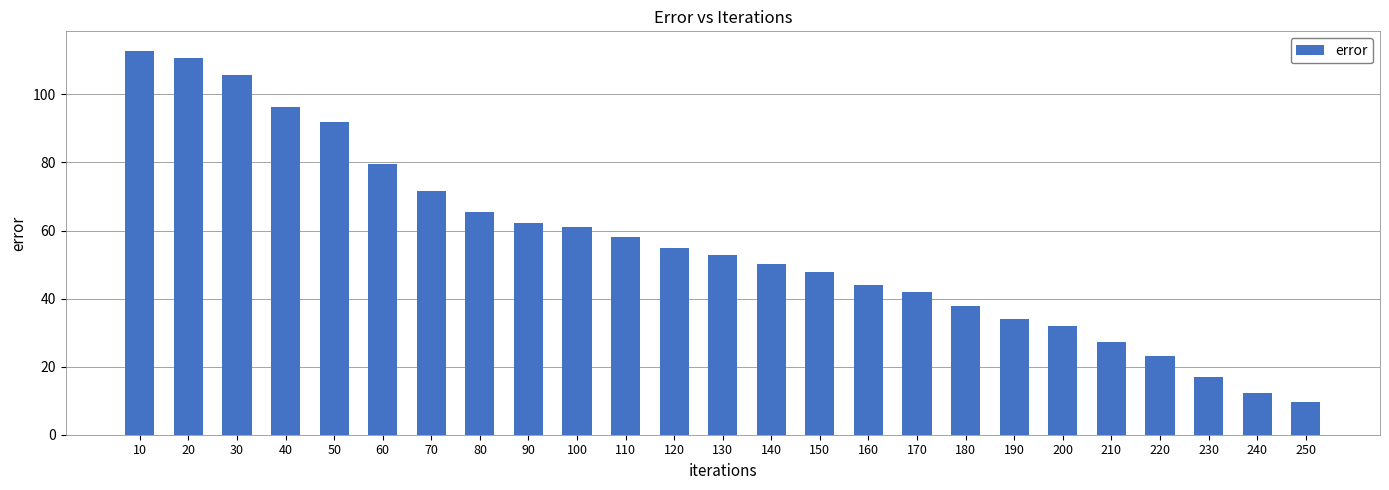

How many data points does each series have?

25